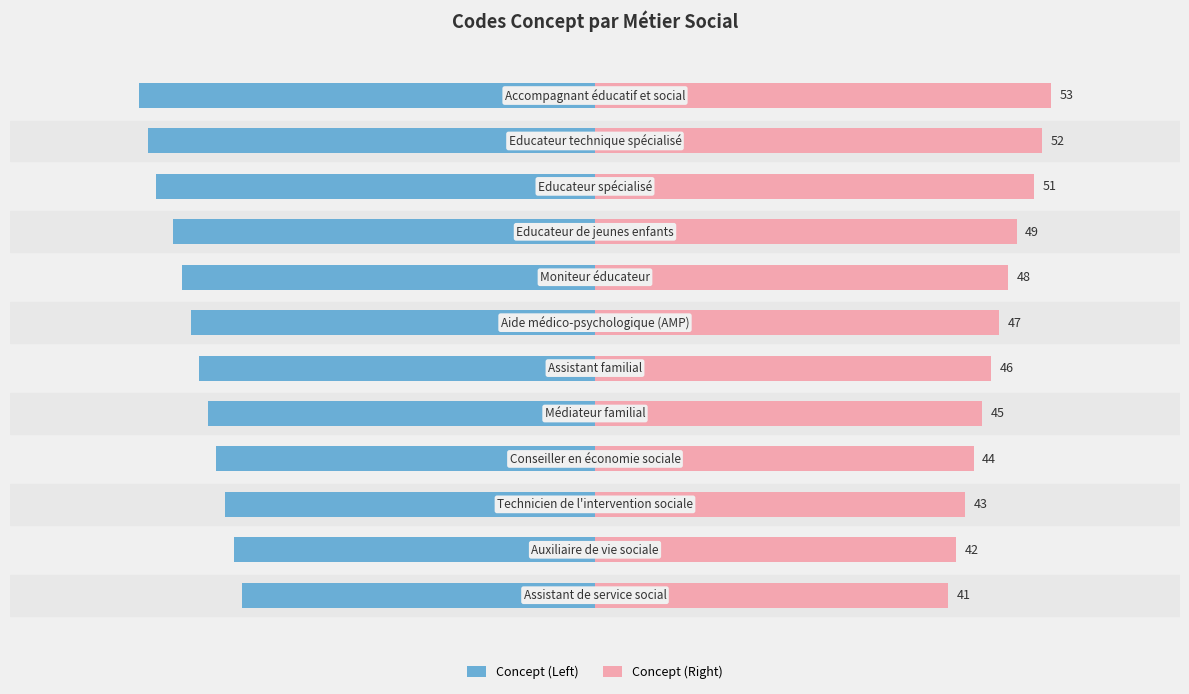

Rank the series by their average value, from lowest to highest.

Concept (Left), Concept (Right)